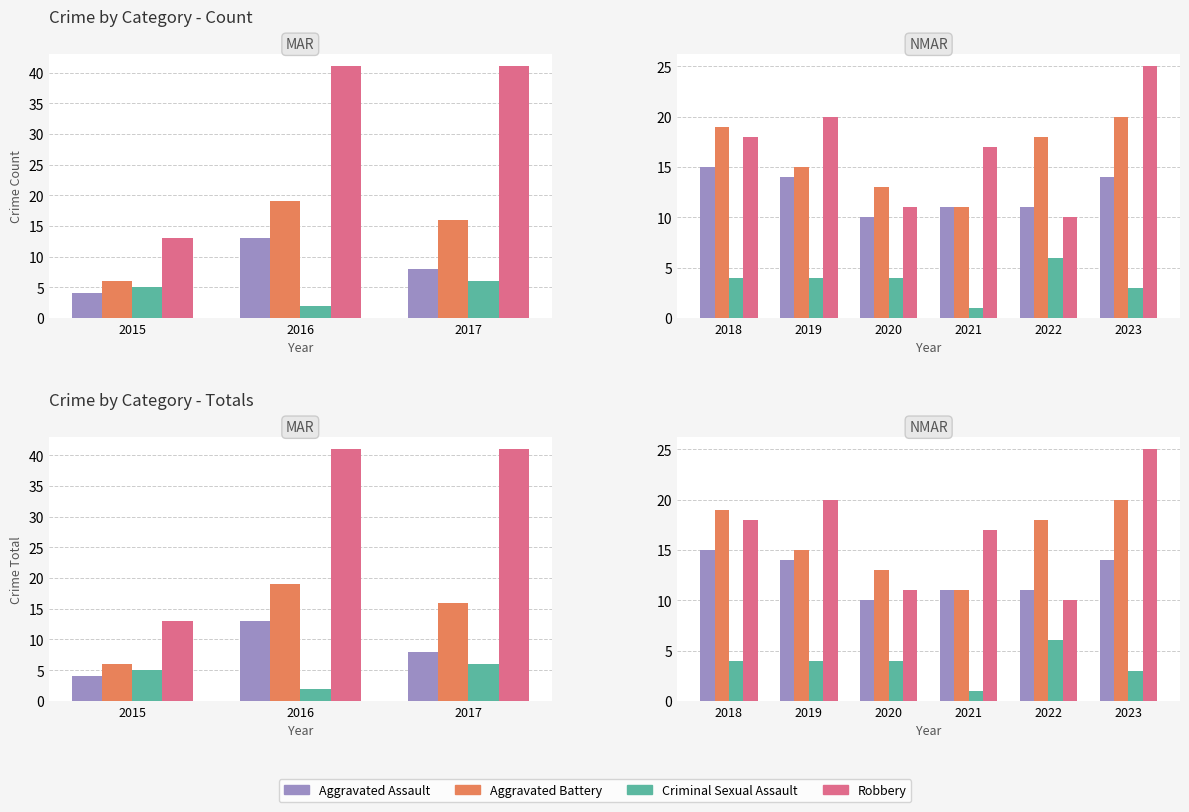

What is the smallest value displayed?

1